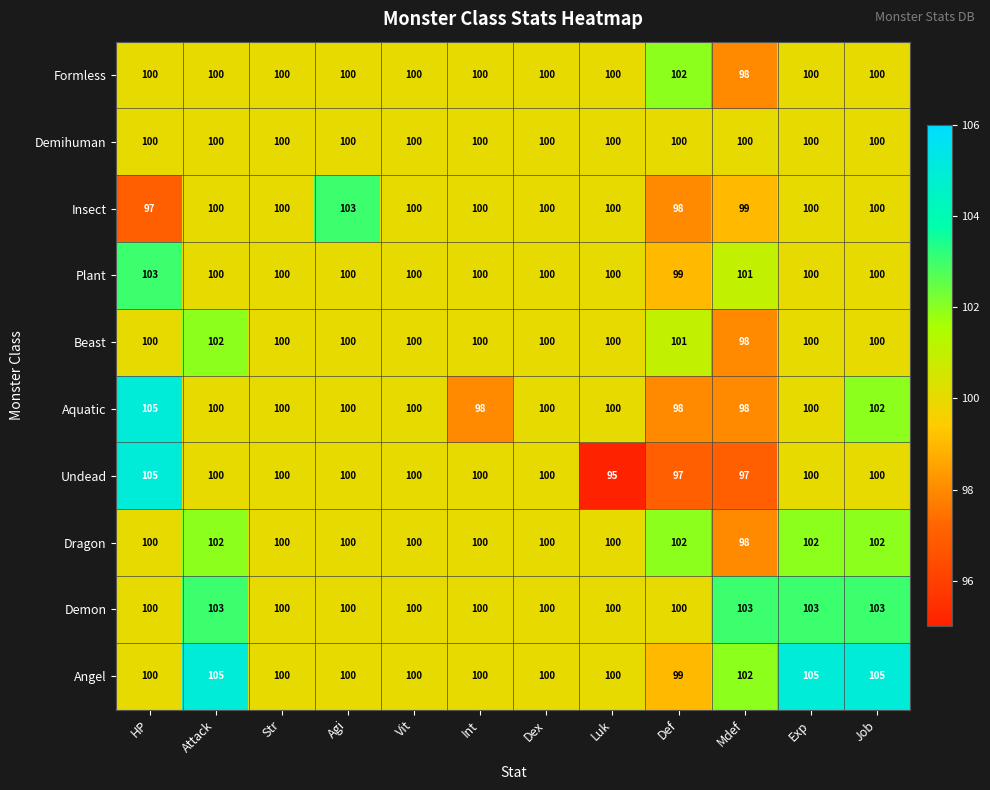

Which series has the widest spread of values?

Undead